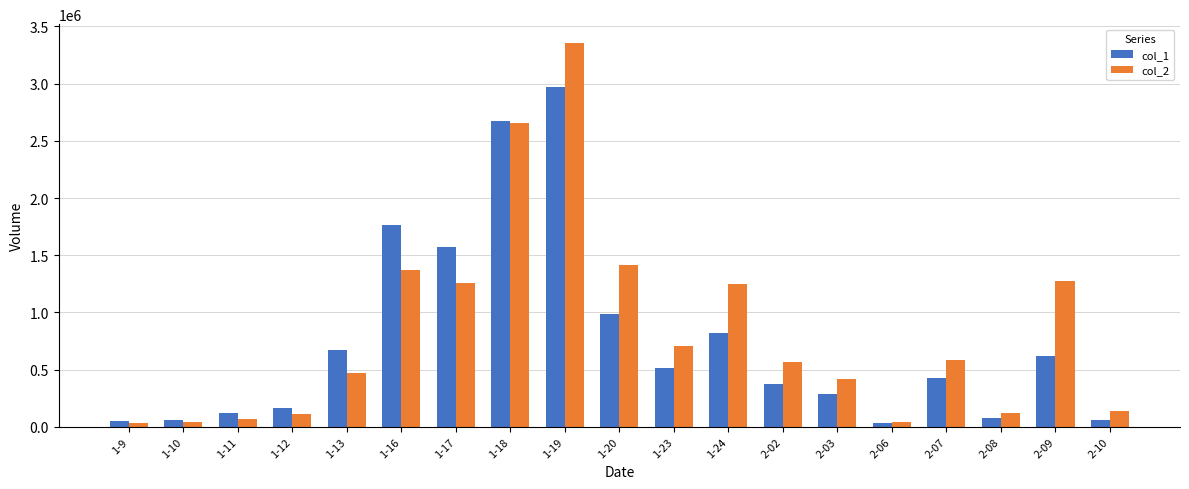

Rank the series at 1-13 from lowest to highest value.

col_2, col_1